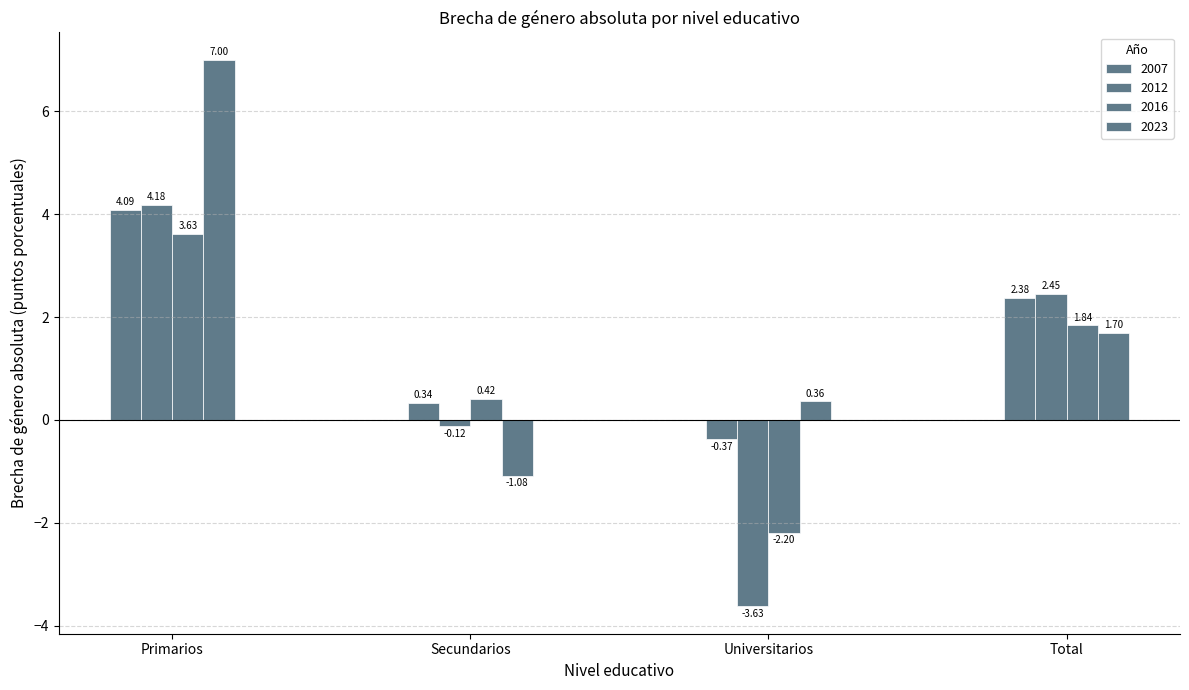

What is the label of the 2nd bar from the right?

Universitarios